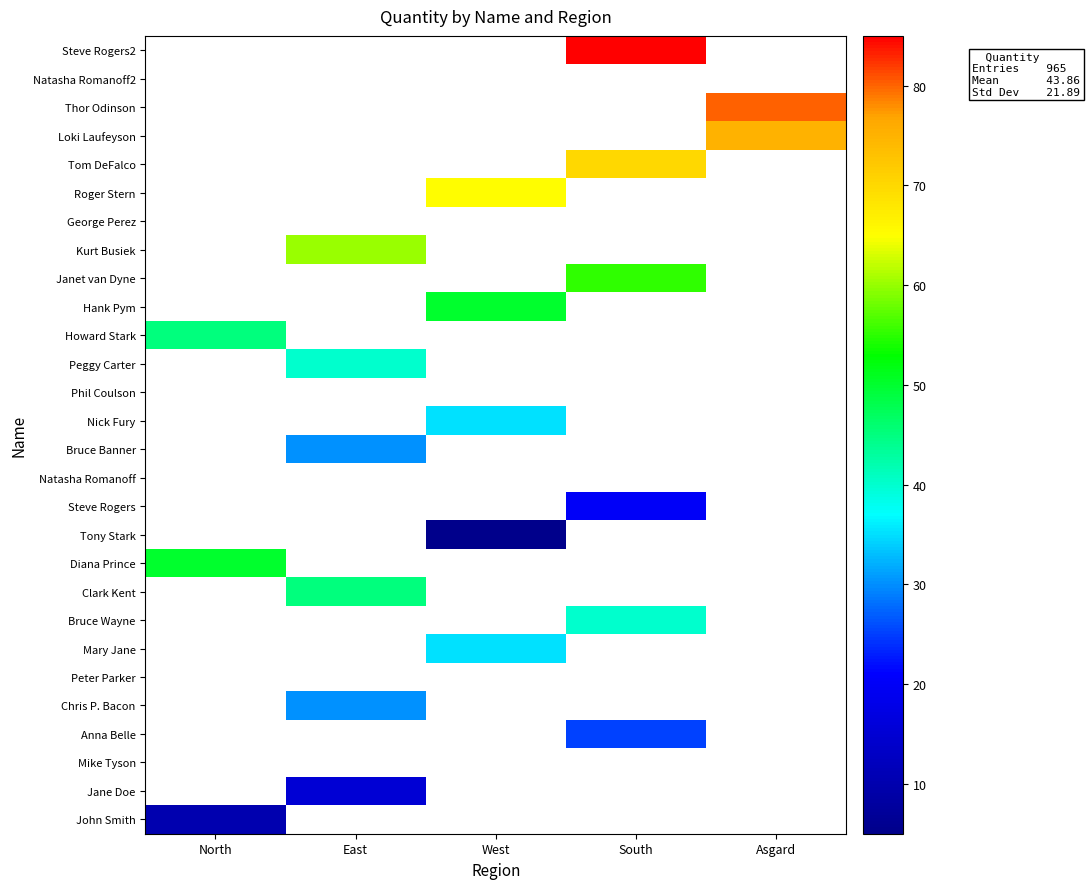

True or false: Kurt Busiek has a value of -32 at North.

False